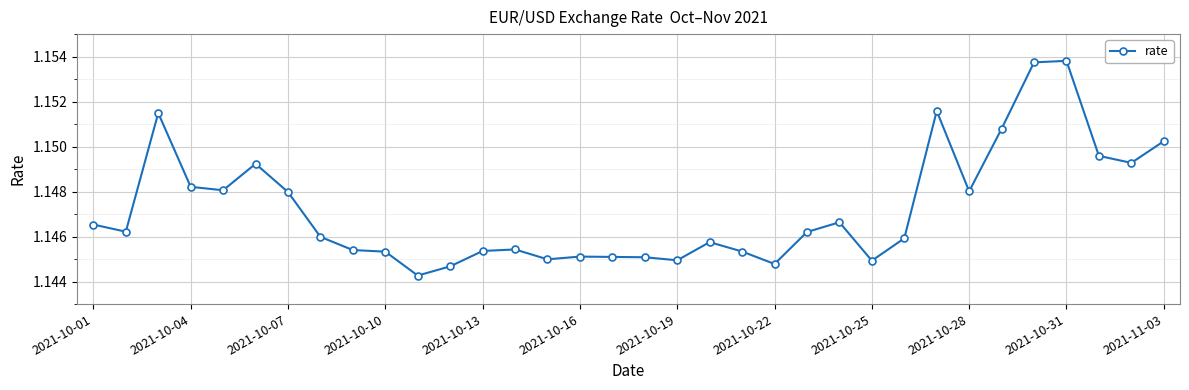

Does the chart display data point markers on the line(s)?

Yes